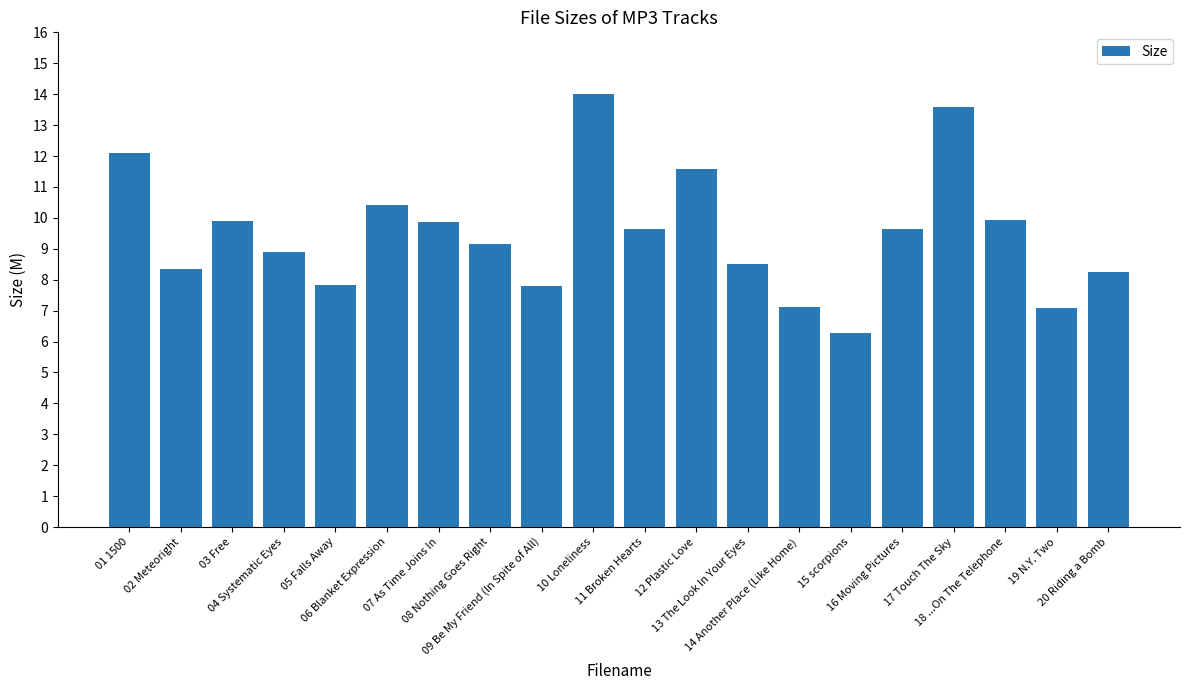

What is the maximum value shown in the chart?

14.0